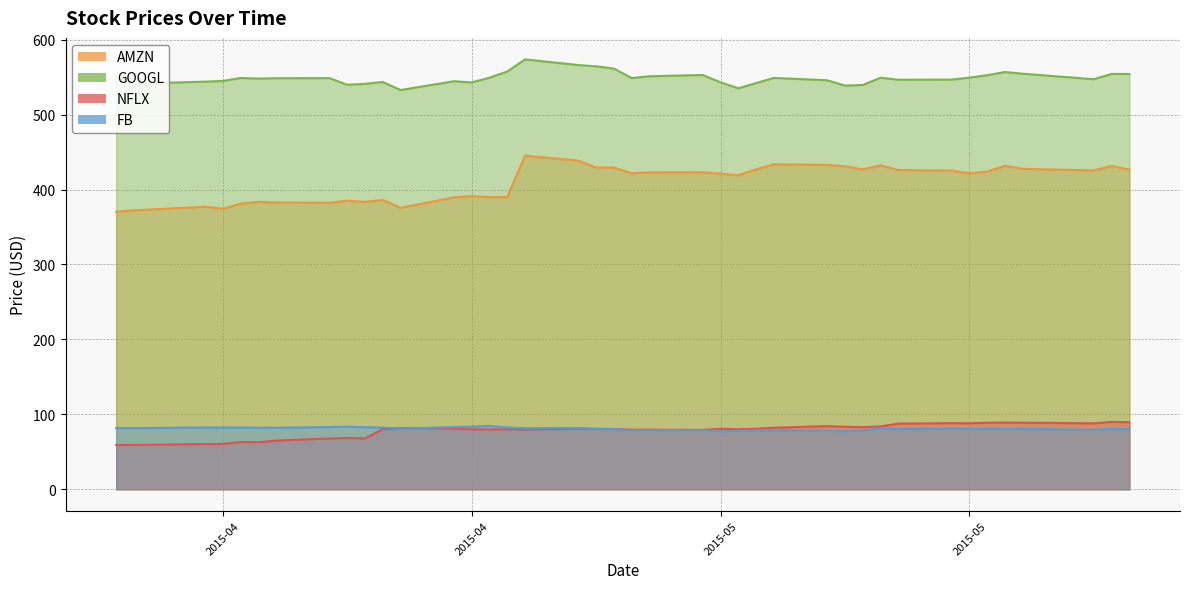

How many interior local peaks does the FB series have?

10